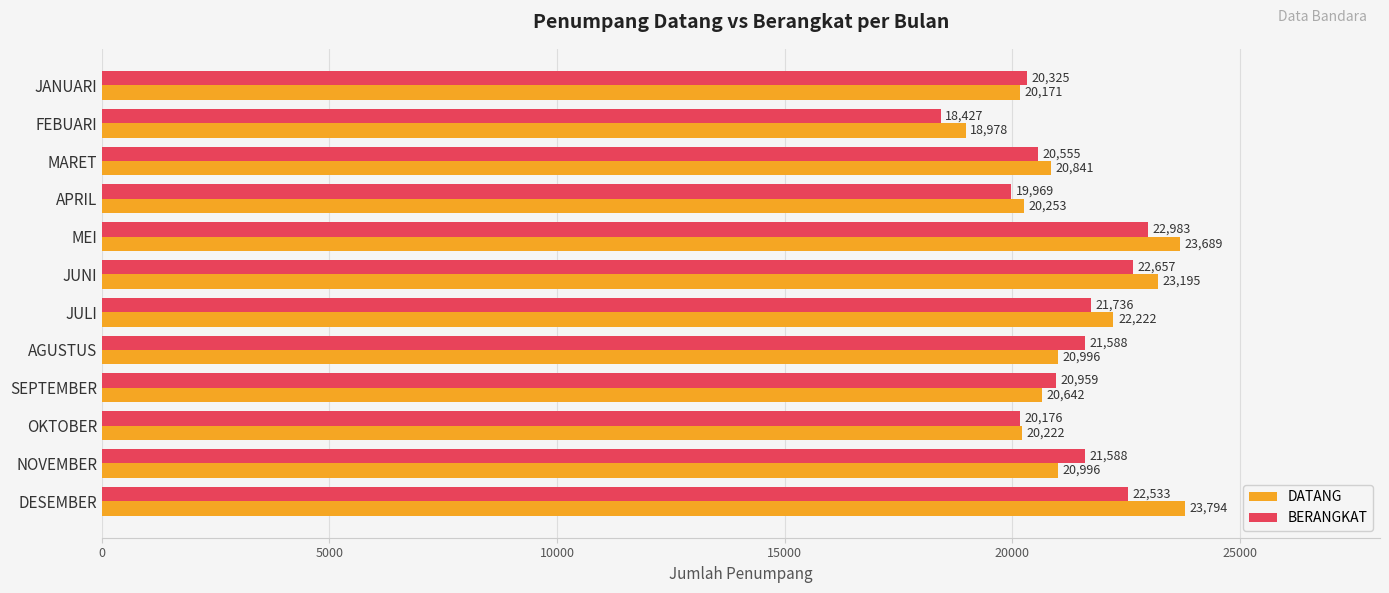

Rank the series by their maximum value, from highest to lowest.

DATANG, BERANGKAT